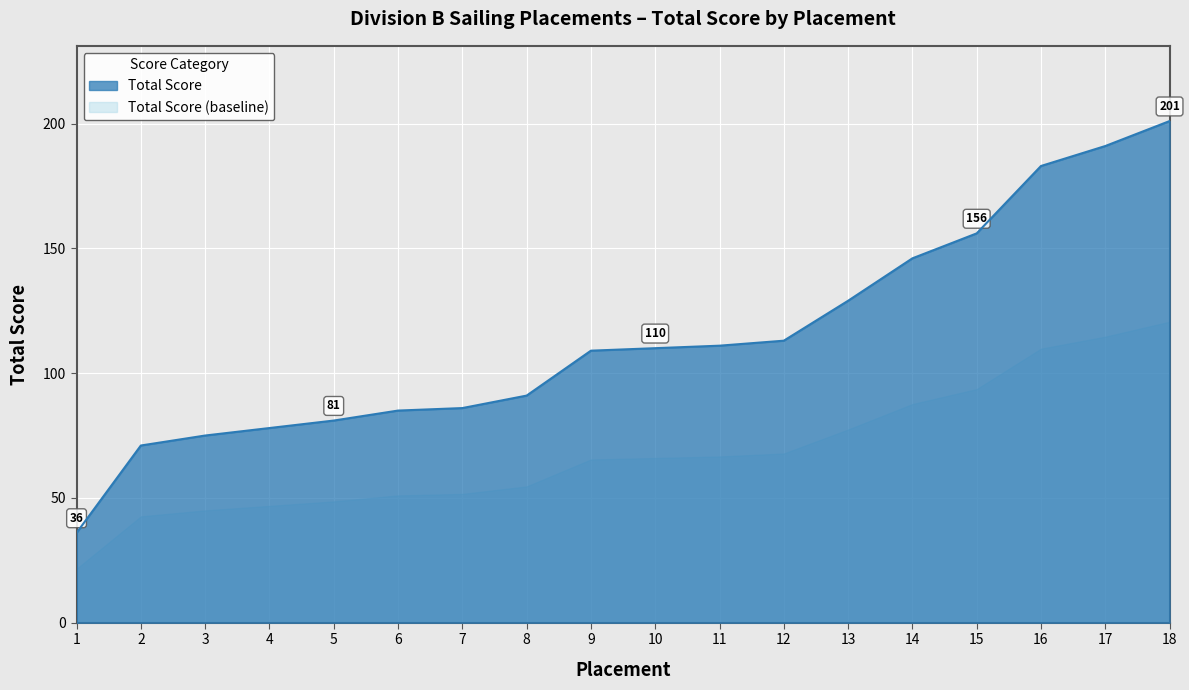

Between 15 and 3, which is larger?

15